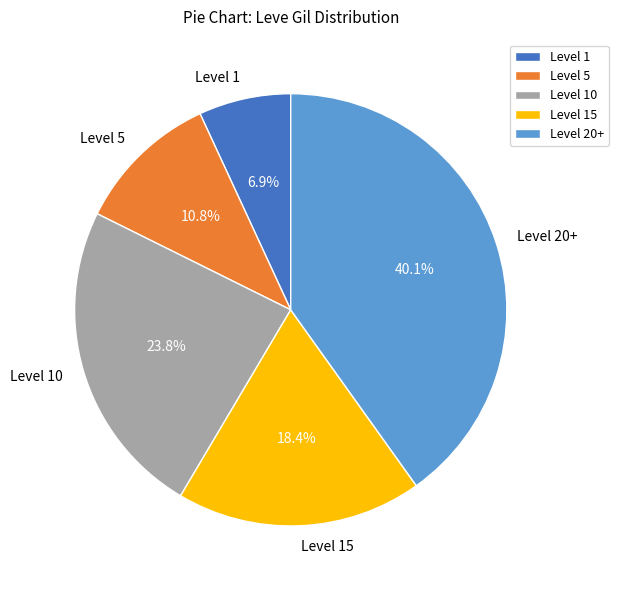

Count the number of slices in the pie.

5